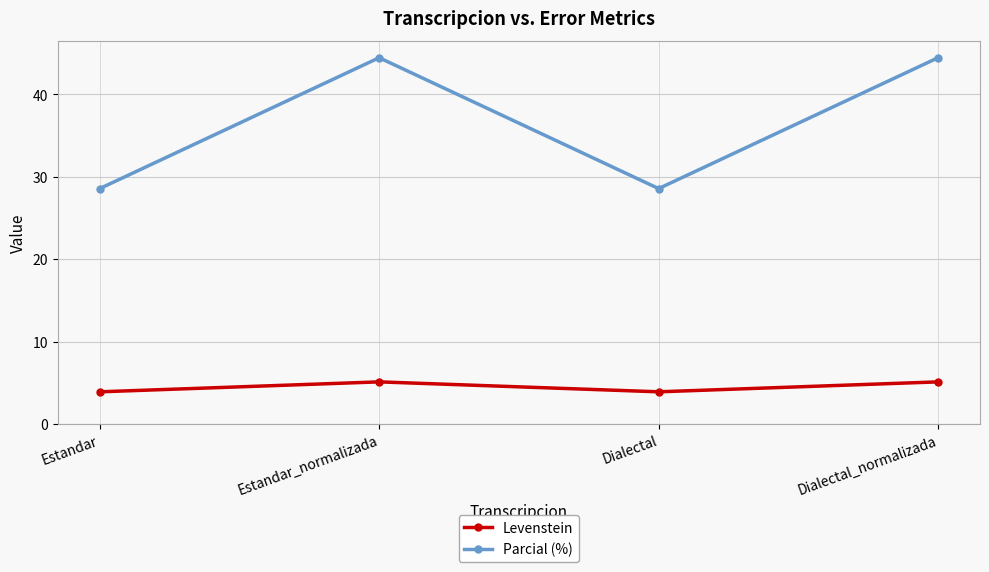

In Parcial (%), how many points are higher than both neighbors (excluding endpoints)?

1